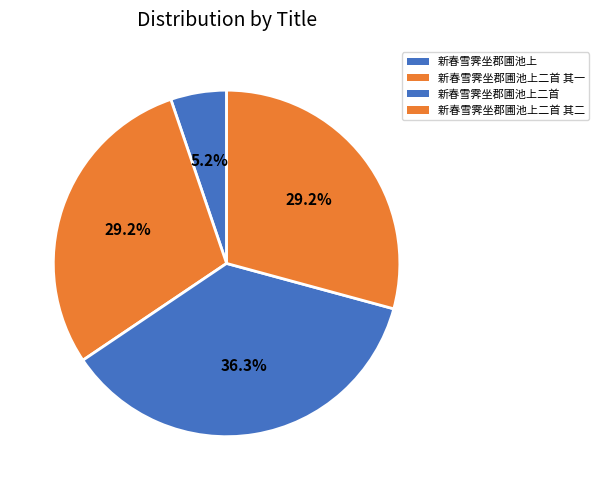

To the nearest percent, what portion does 新春雪霁坐郡圃池上 represent?

5%